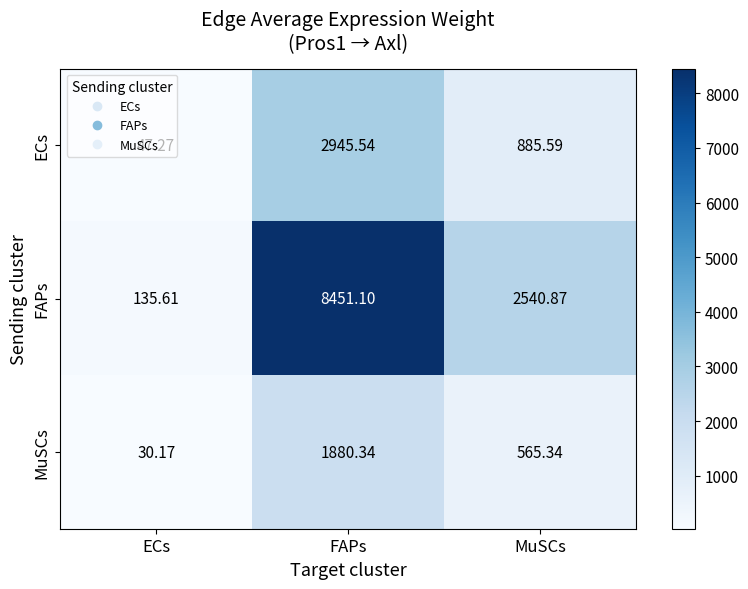

Which label corresponds to the largest value in the chart?

FAPs